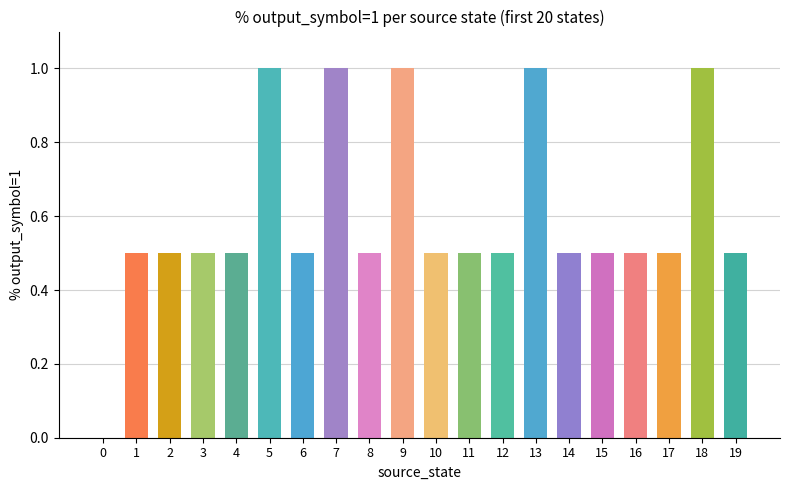

The chart shows a value of 0.3 at 4. True or false?

False